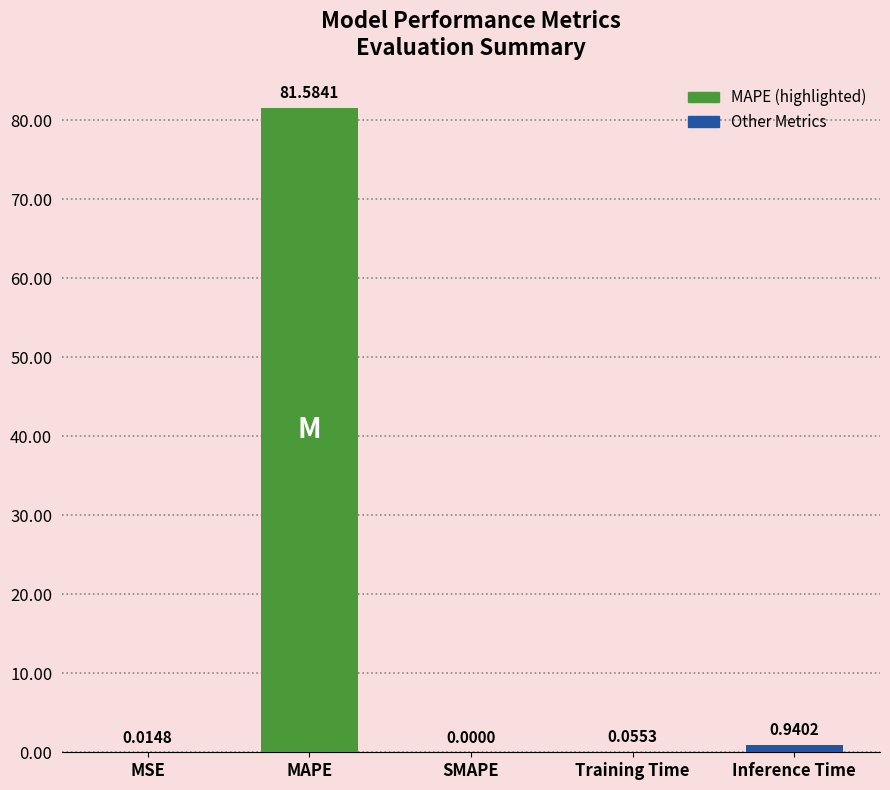

Where is the data nearest to the value 40?

Inference Time